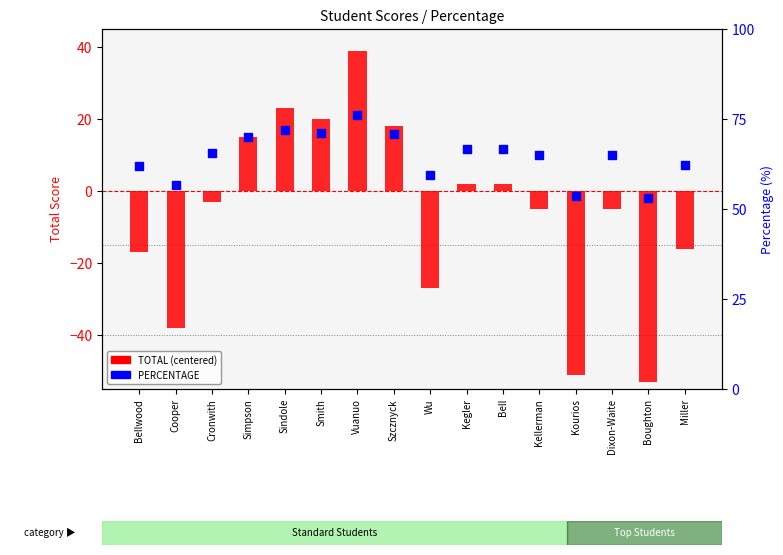

At how many categories does at least one series exceed 3?

16